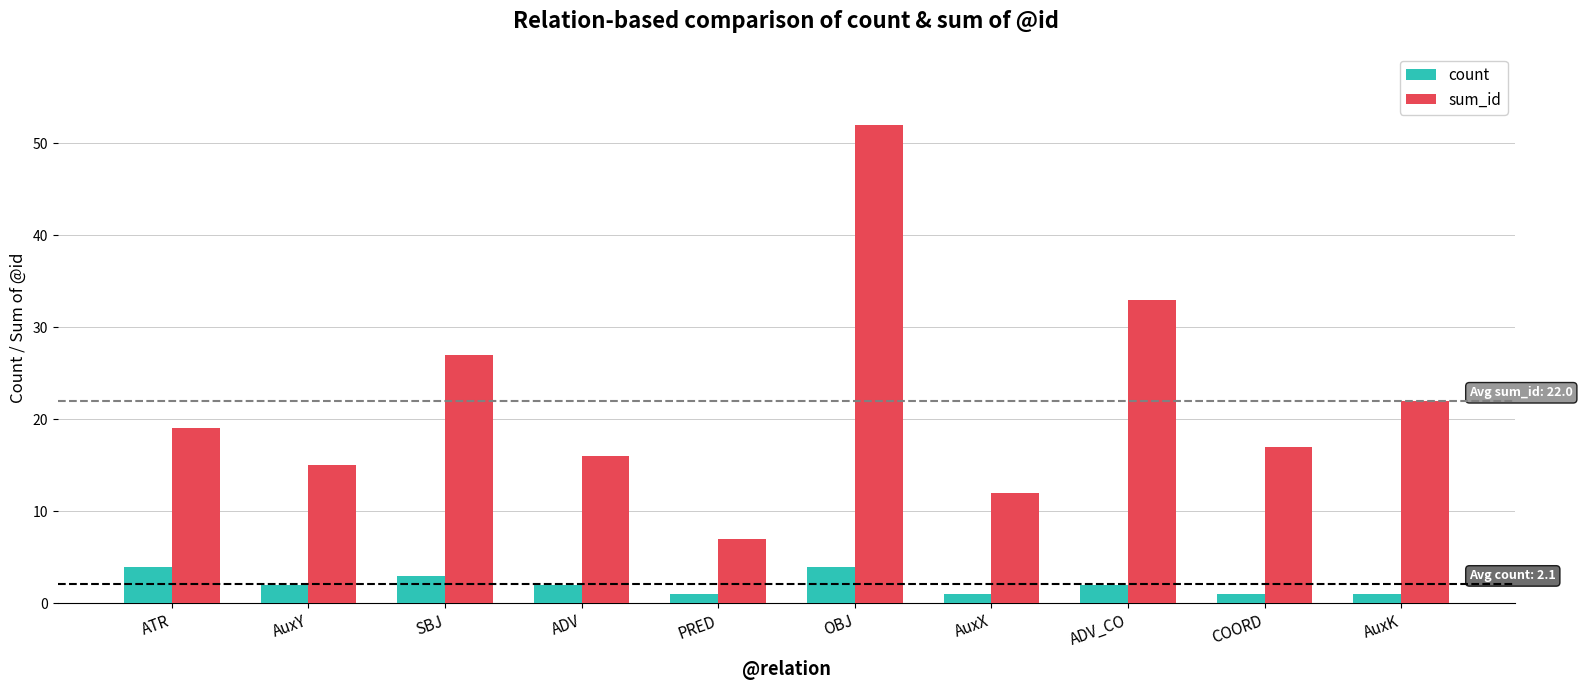

At which category does the chart reach its peak across all series?

OBJ